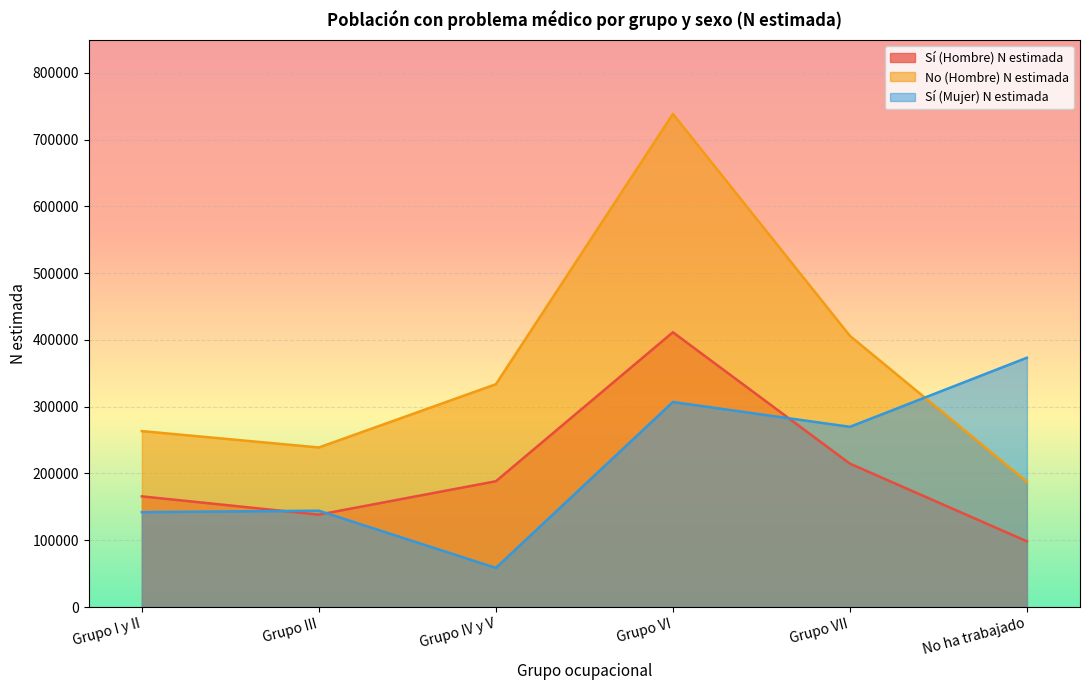

Rank the series by their maximum value, from highest to lowest.

No (Hombre) N estimada, Sí (Hombre) N estimada, Sí (Mujer) N estimada